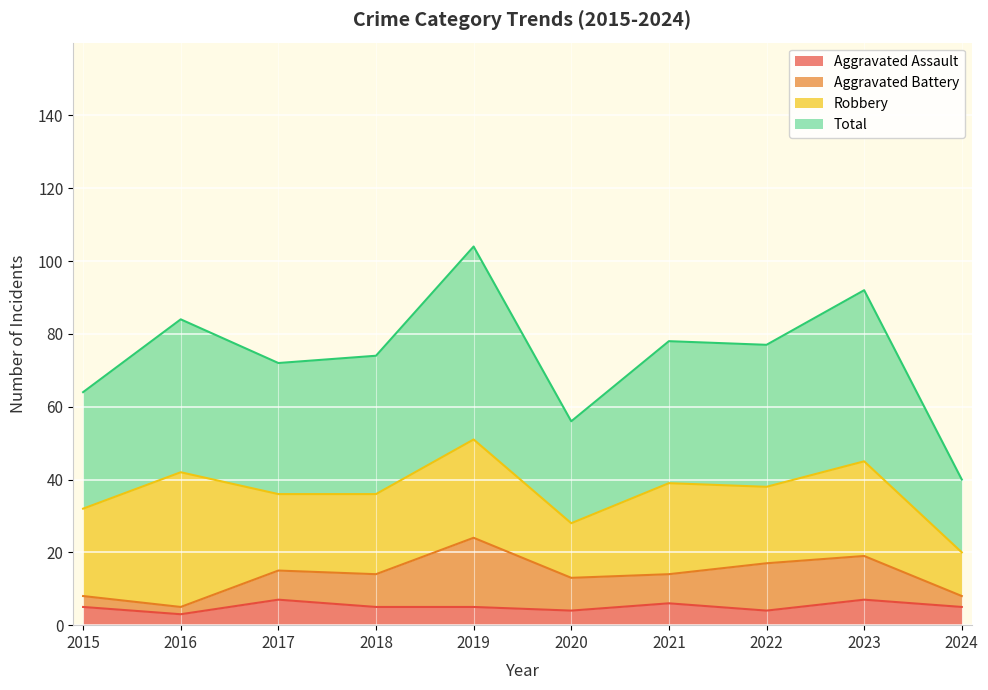

What is the approximate value of Aggravated Assault at 2023?

7